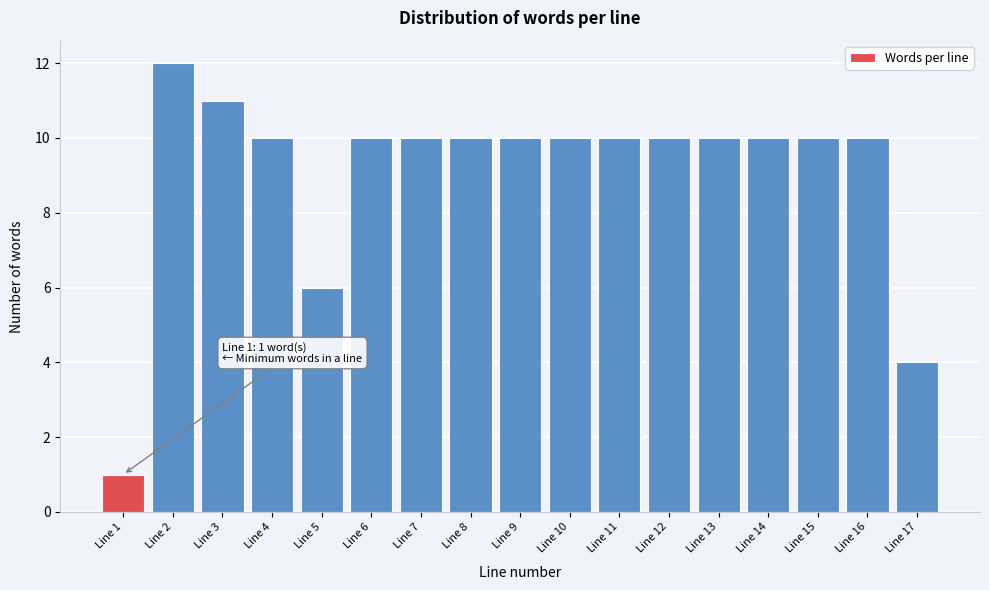

Reading left to right, extract all data points from this chart.

1	12	11	10	6	10	10	10	10	10	10	10	10	10	10	10	4